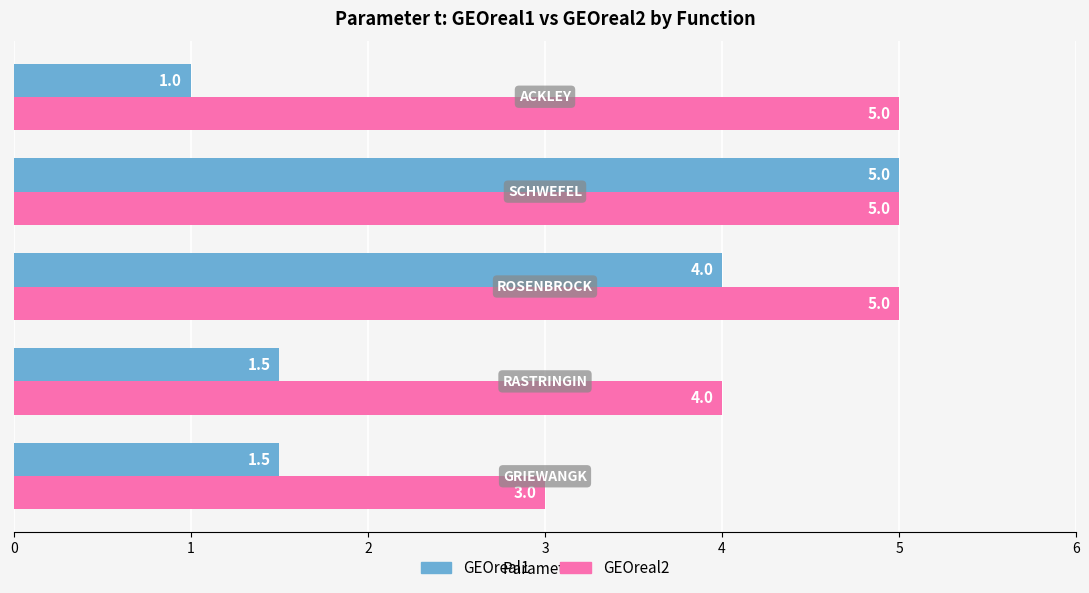

Which series has the largest range (max minus min)?

GEOreal1